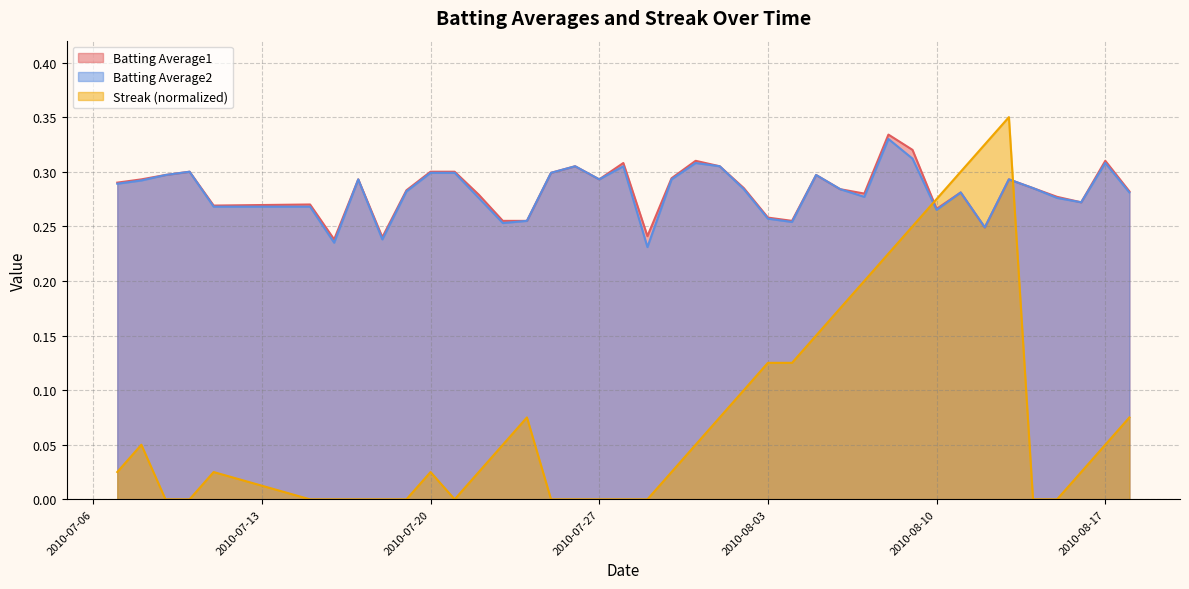

Which series changed the most between 2010-08-05 and 2010-08-10?

Streak